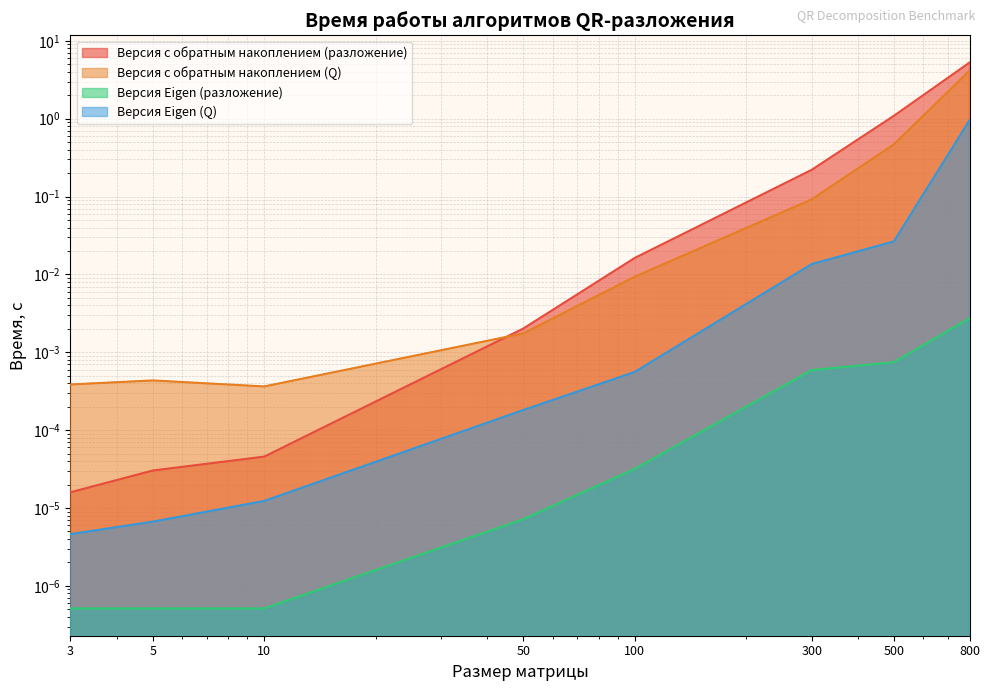

How many distinct data groups are displayed?

4